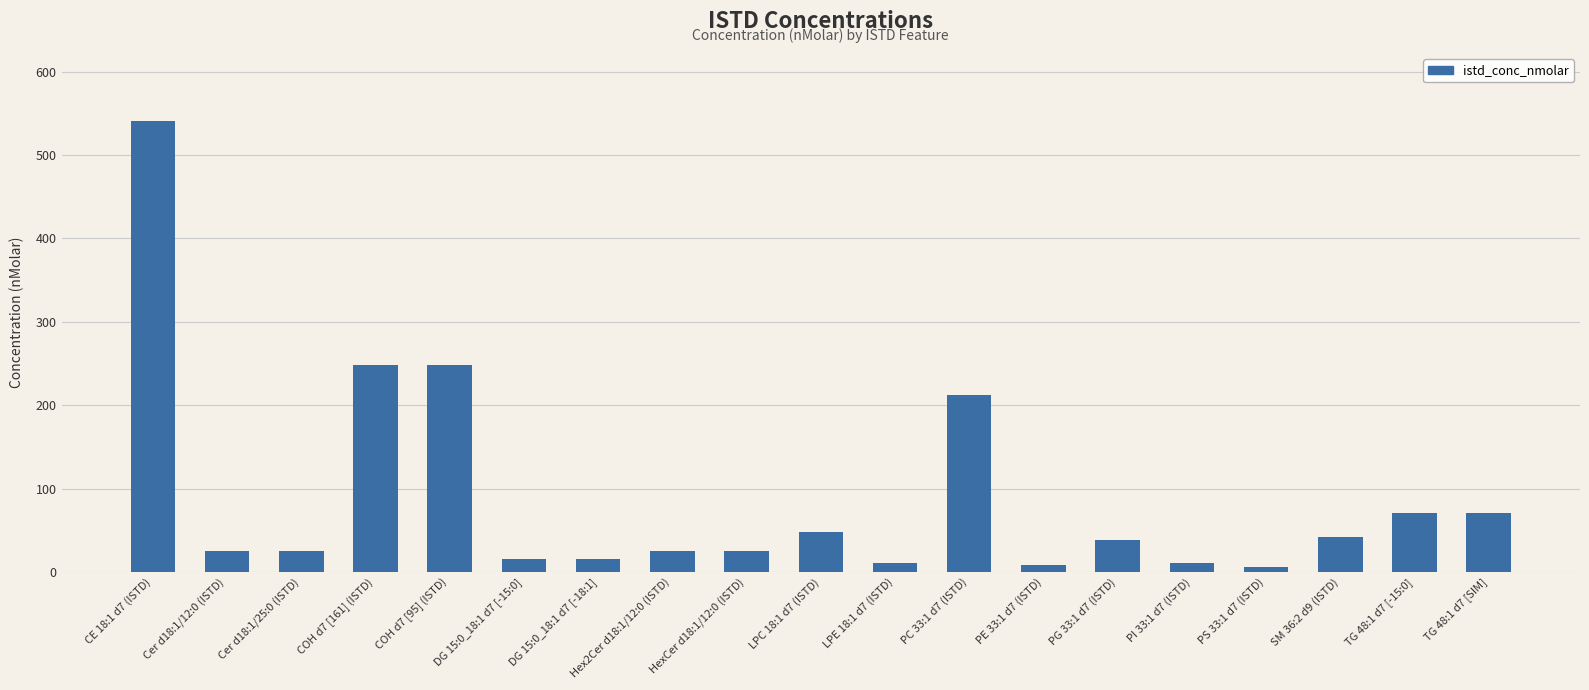

What is the difference between the maximum and minimum values?

535.6